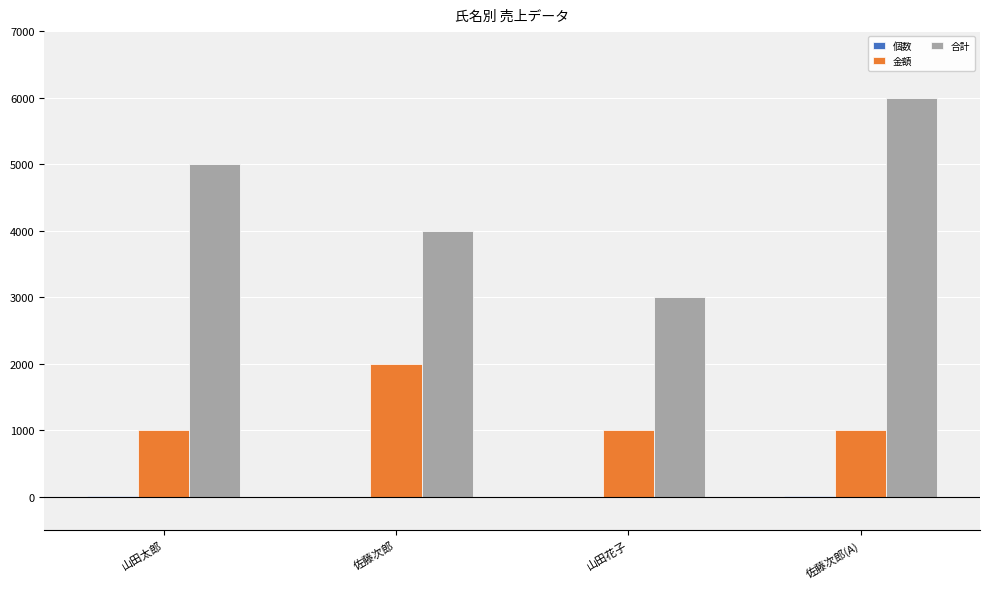

Is it true that 金額 equals 1000 at 山田太郎?

True